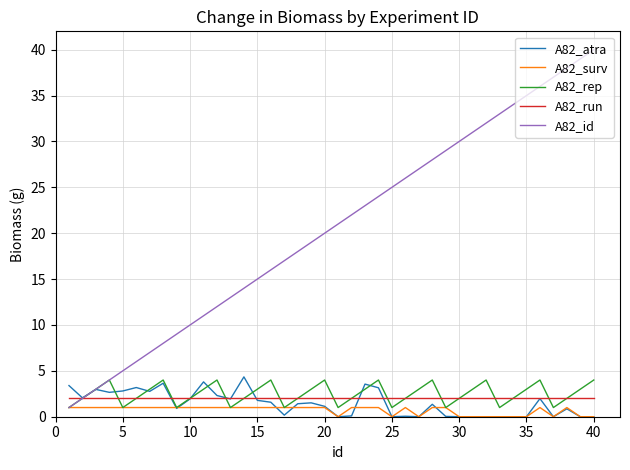

Which series has the largest total across all categories?

A82_id